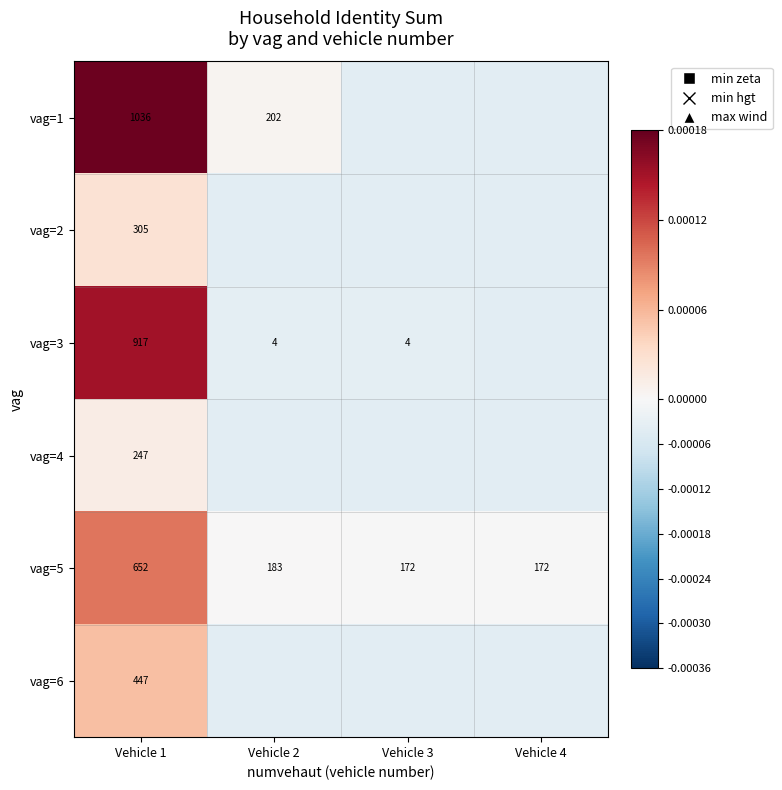

The value of vag=5 at Vehicle 1 is 652.0. True or false?

True